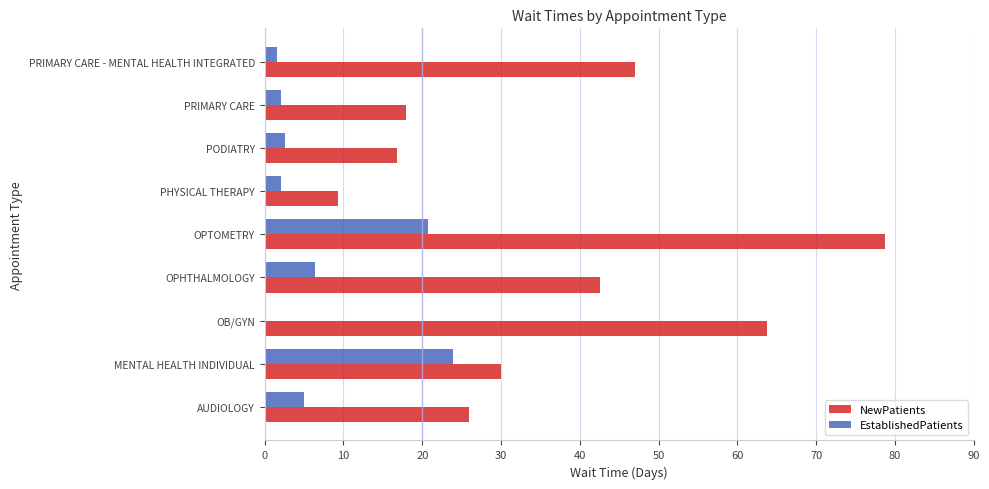

Between AUDIOLOGY and OB/GYN, which series saw the biggest shift?

NewPatients